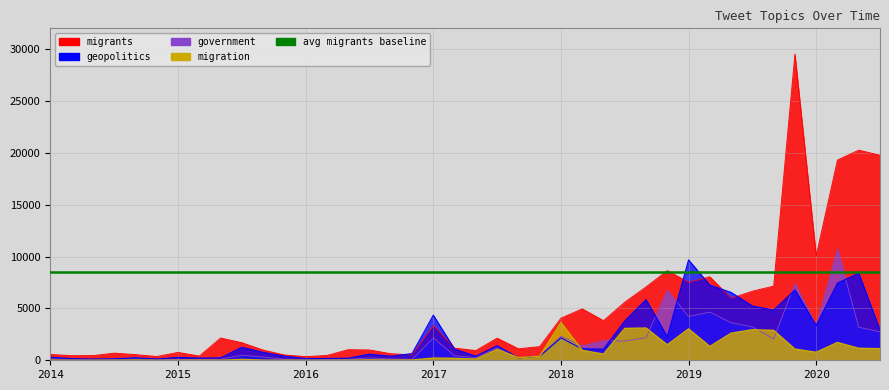

What is the label of the 16th point from the left?

2016-04